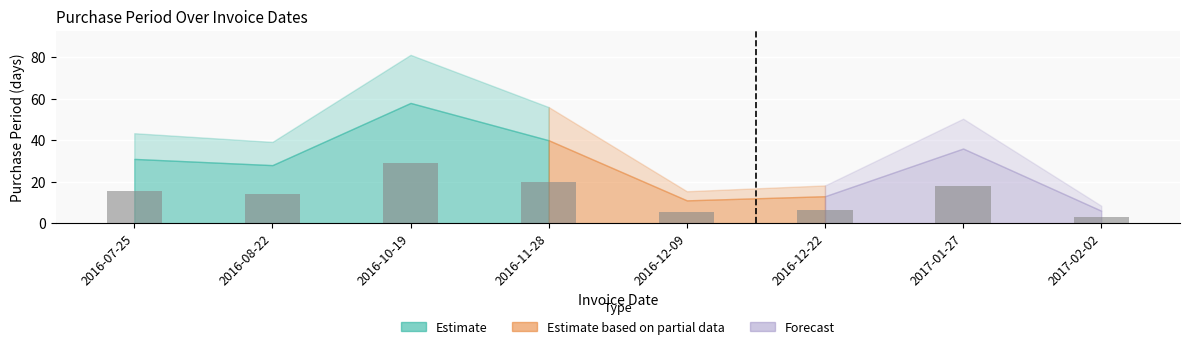

What is the greatest value displayed?

29.0